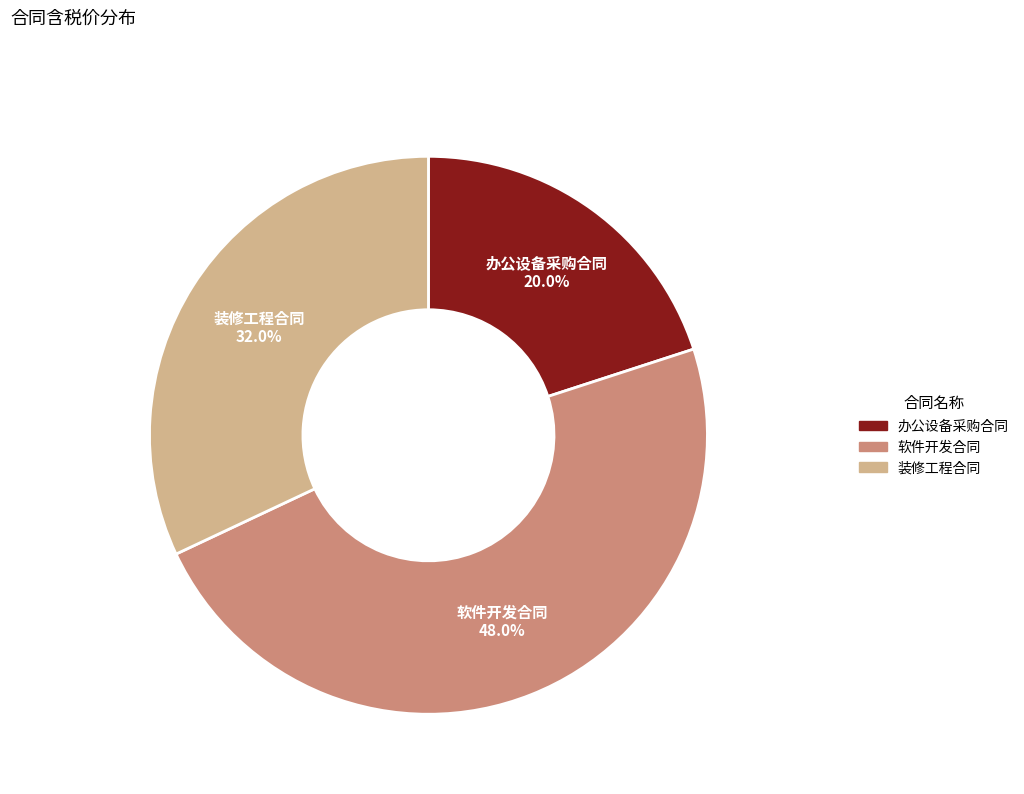

Does any single category account for the majority?

No